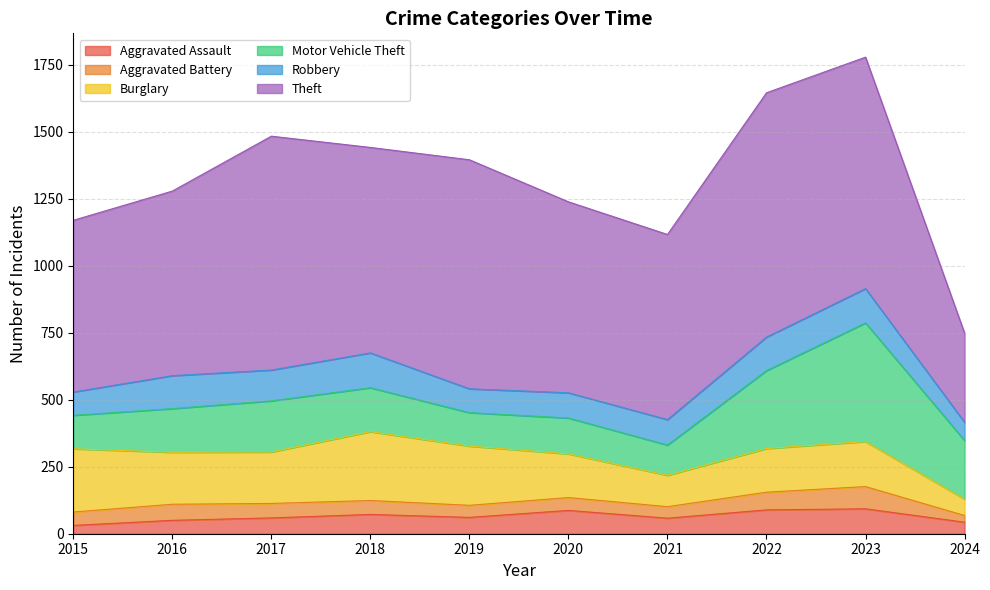

What is the value of the Theft point at the 1st from the left?

641